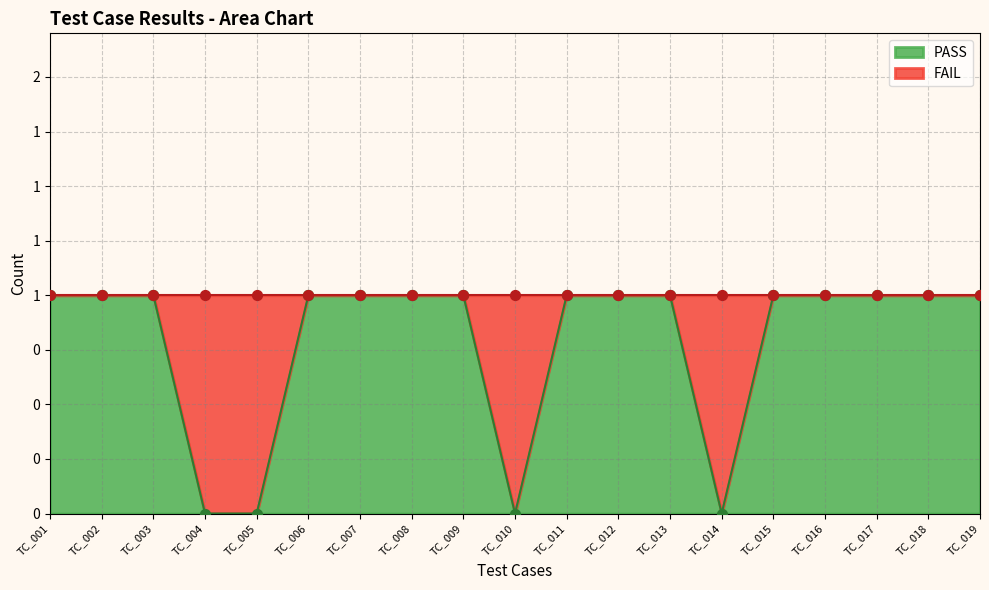

Which series reaches the minimum Y coordinate?

PASS